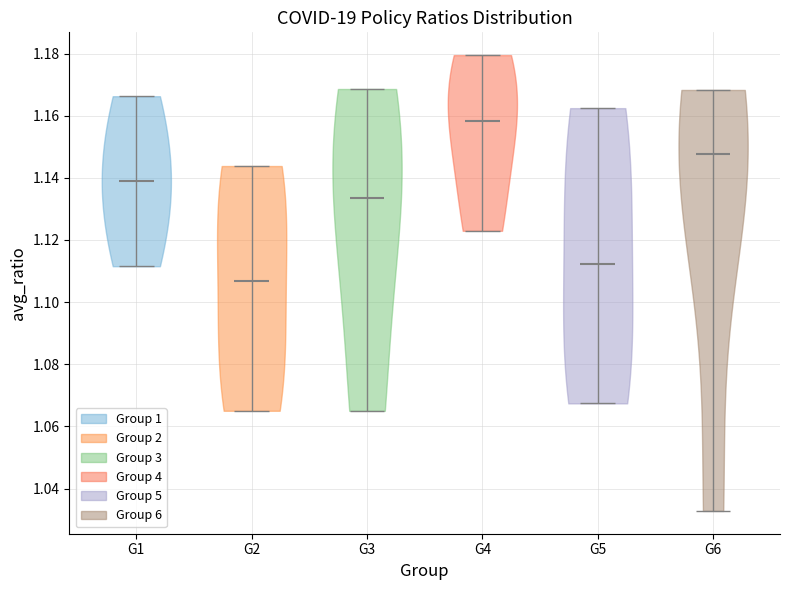

Which violin has the lowest median line?

G2